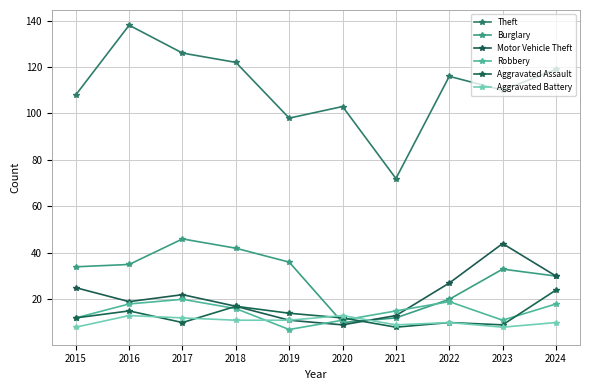

The value of Motor Vehicle Theft at 2020 is 9. True or false?

True